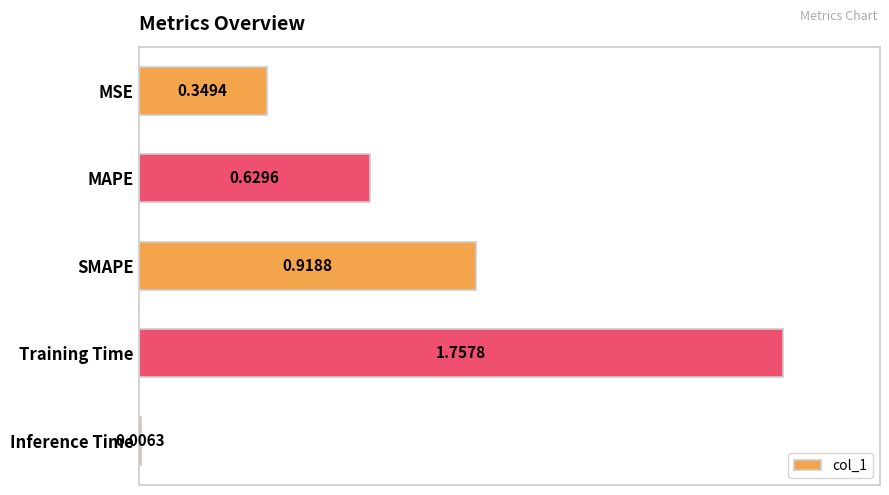

Between MAPE and Inference Time, which is larger?

MAPE